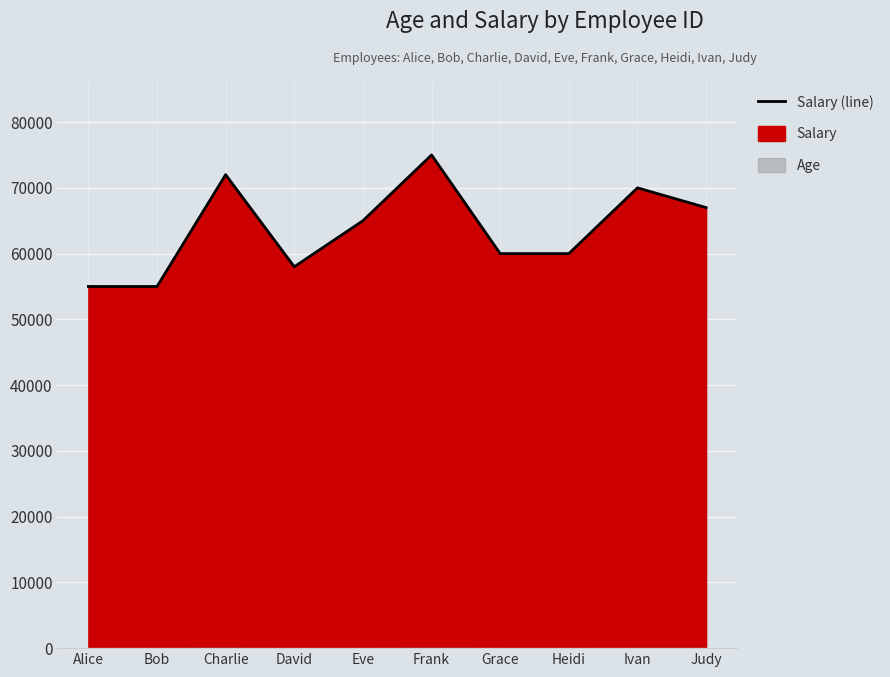

List the labels in order of value, smallest first.

Alice, Bob, David, Grace, Heidi, Eve, Judy, Ivan, Charlie, Frank